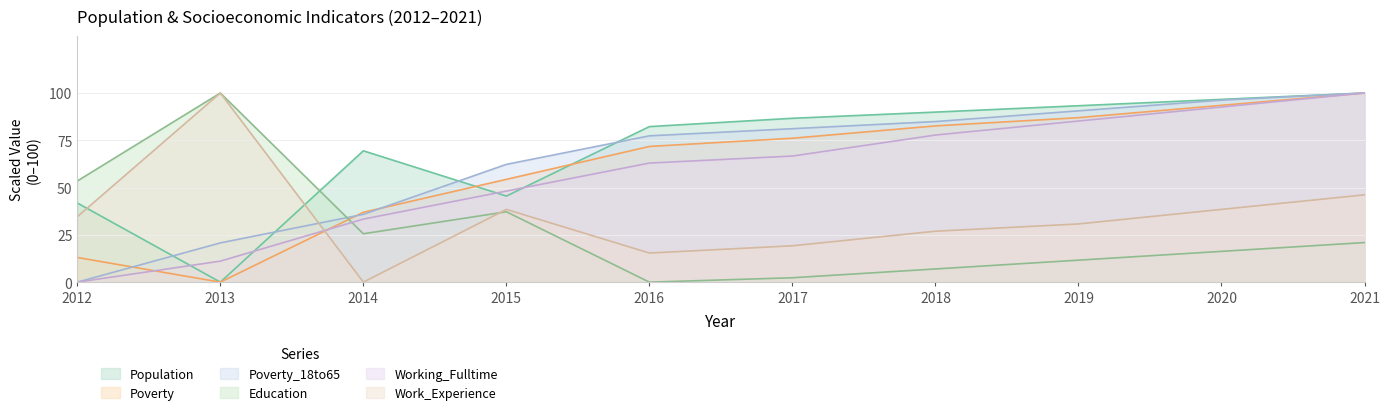

Reading left to right, transcribe all the data shown in this chart.

Population: 41.9	0.0	69.4	45.5	82.2	86.6	89.9	93.3	96.6	100.0
Poverty: 13.0	0.0	37.0	54.3	71.7	76.1	82.6	87.0	93.5	100.0
Poverty_18to65: 0.0	20.8	35.8	62.3	77.4	81.1	84.9	90.6	96.2	100.0
Education: 53.5	100.0	25.6	37.2	0.0	2.3	7.0	11.6	16.3	20.9
Working_Fulltime: 0.0	11.1	33.3	48.1	63.0	66.7	77.8	85.2	92.6	100.0
Work_Experience: 34.6	100.0	0.0	38.5	15.4	19.2	26.9	30.8	38.5	46.2